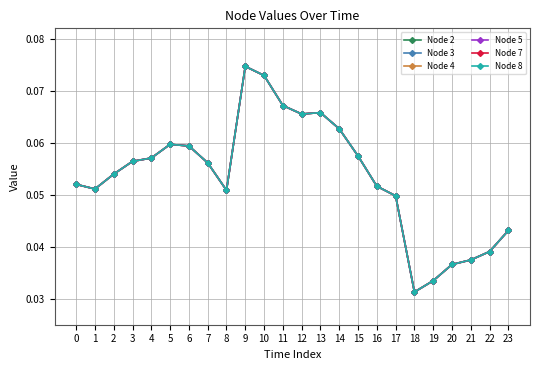

Where is the first local maximum for Node 5?

5